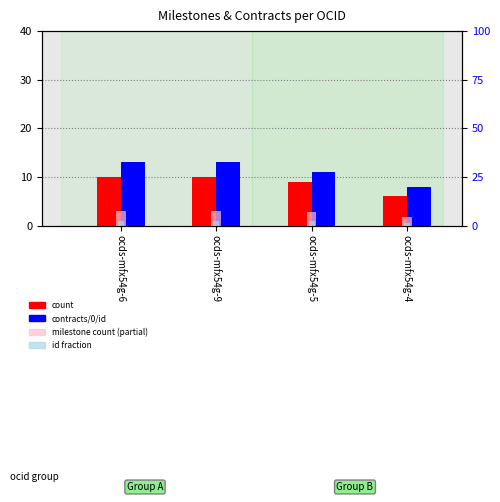

What is the smallest value displayed?

0.6